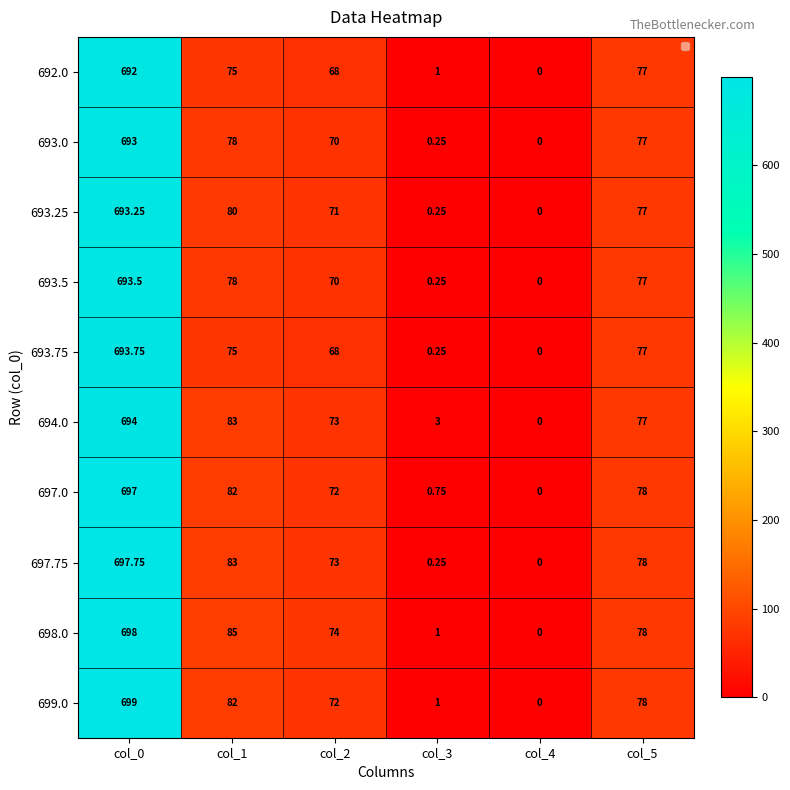

Is the value of 697.0 at col_1 greater than the value of 692.0 at col_0?

No